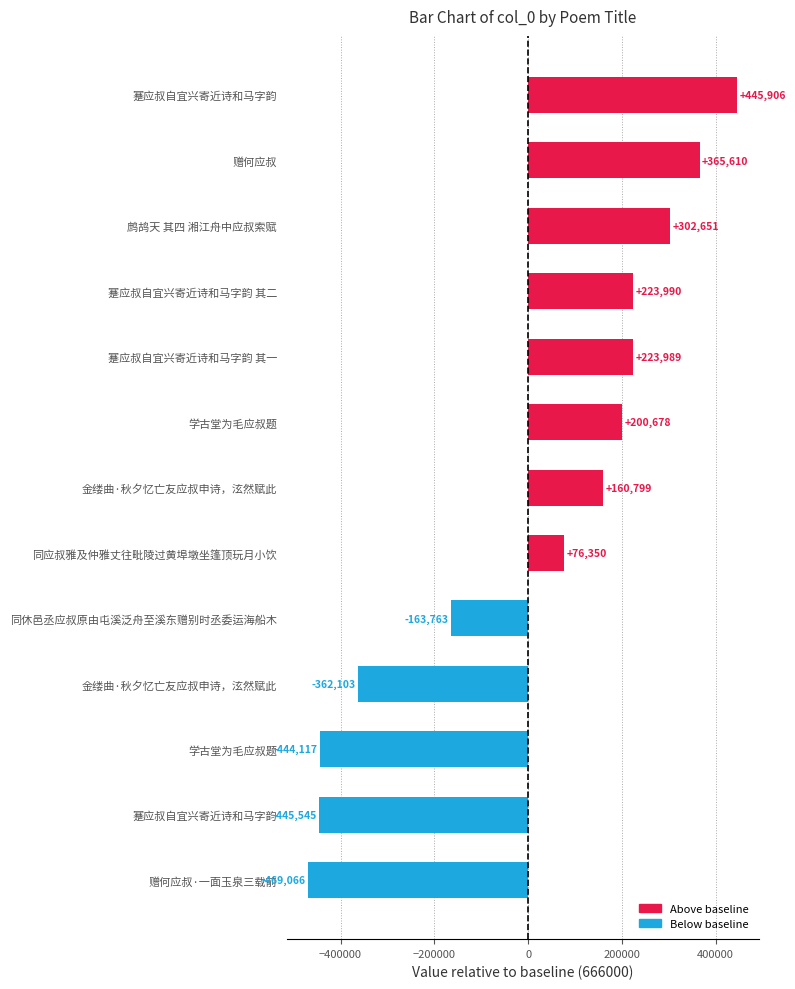

How many bars are there in total?

13